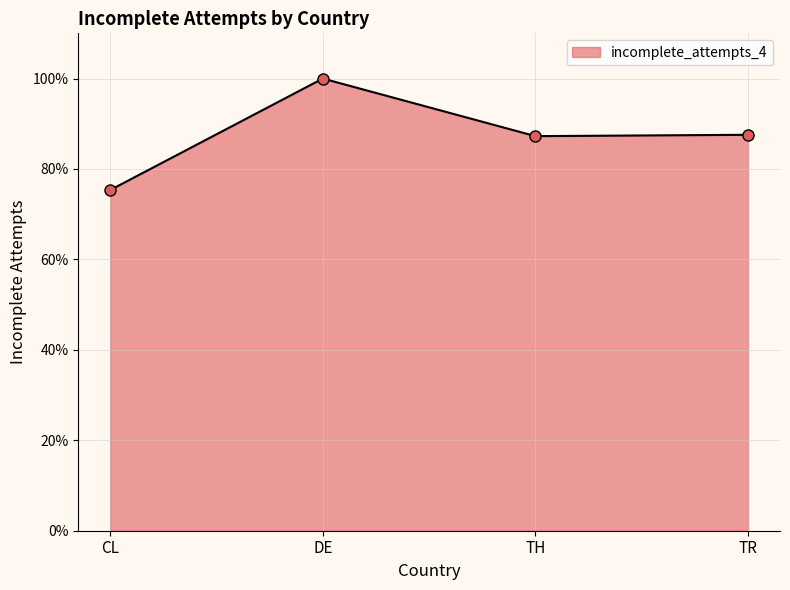

Does the chart have visible grid lines?

Yes